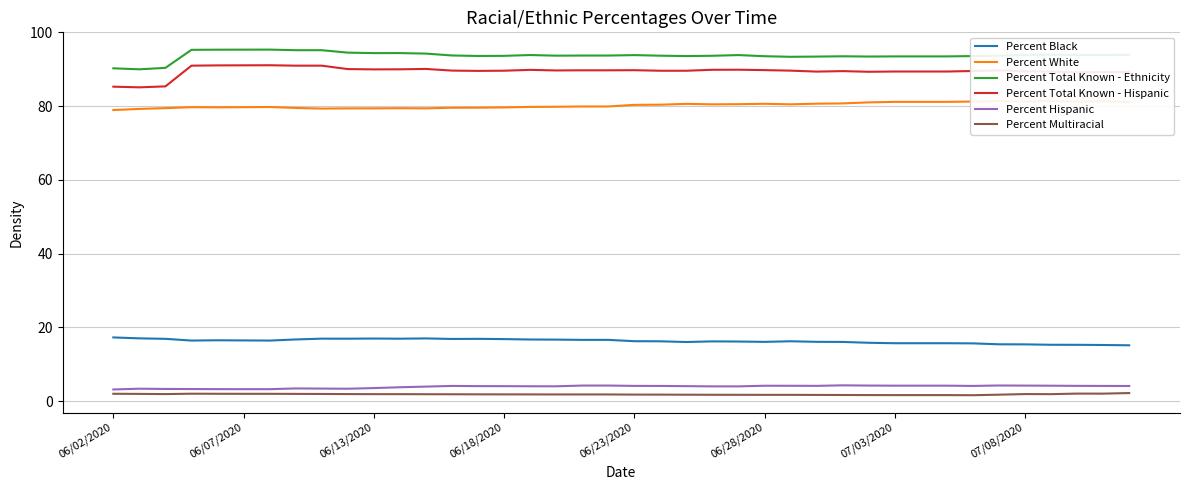

True or false: Percent White and Percent Multiracial cross at least once.

False